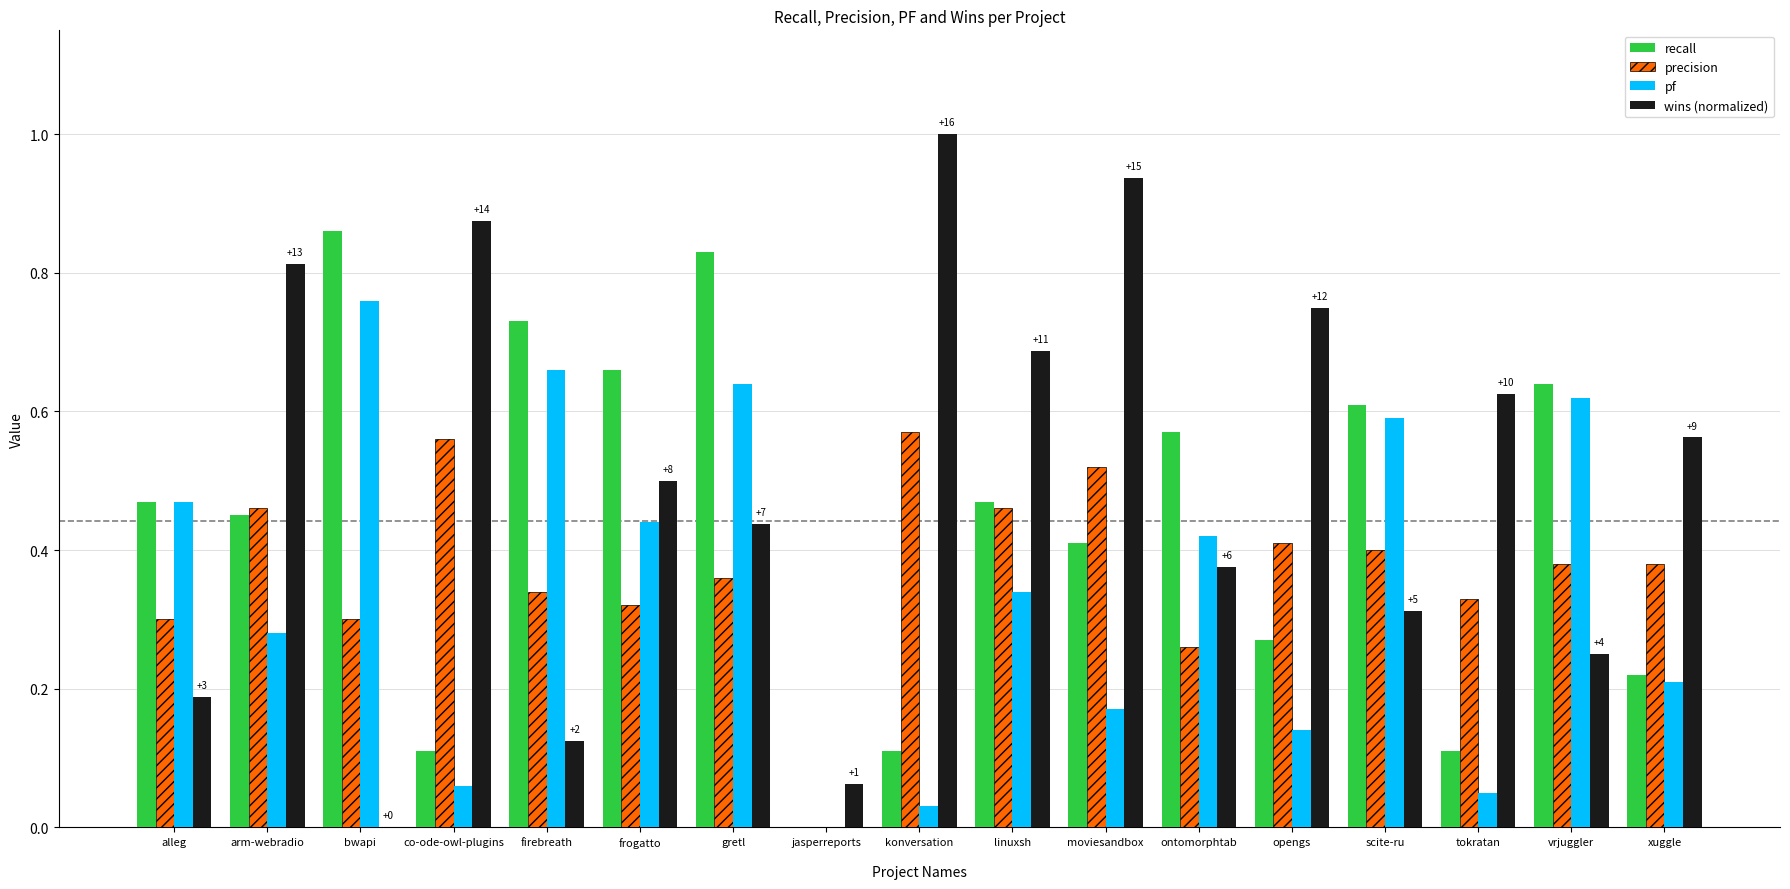

The value of precision at konversation
 is 0.8. True or false?

False